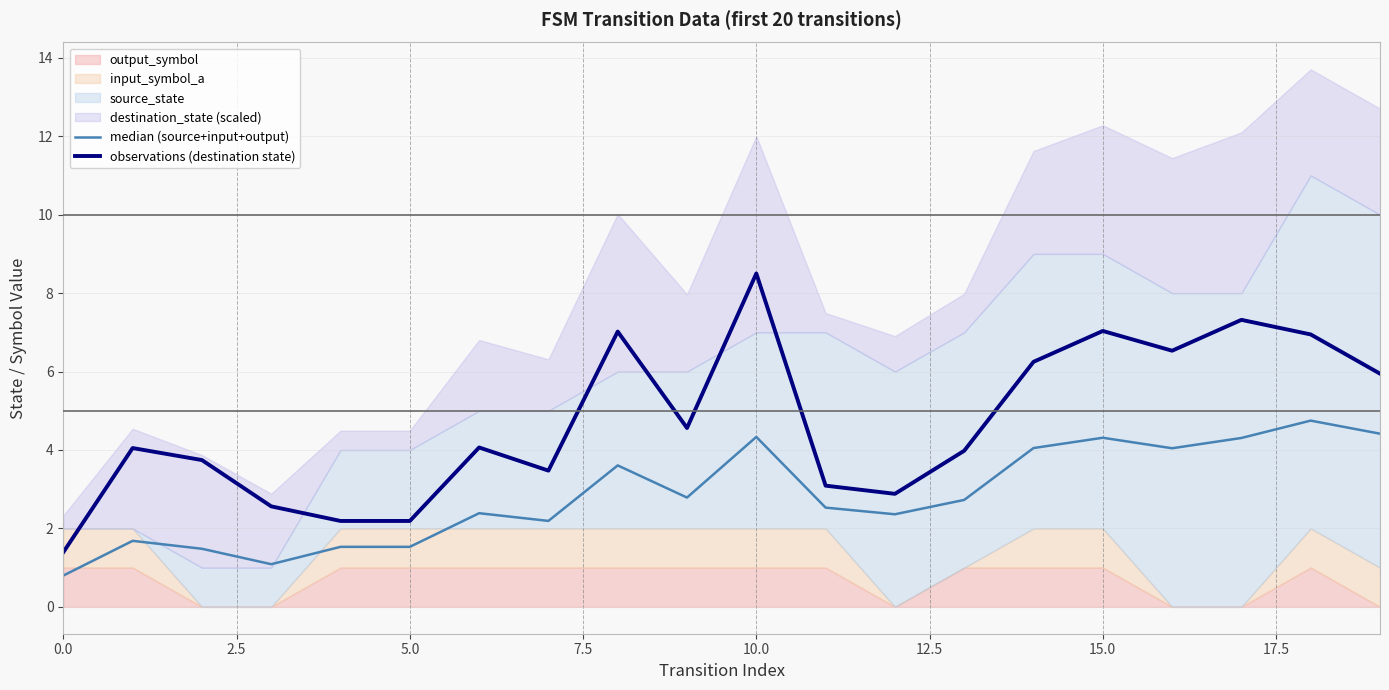

What is the sum of the observations (destination state) values at 19 and 11?

9.0